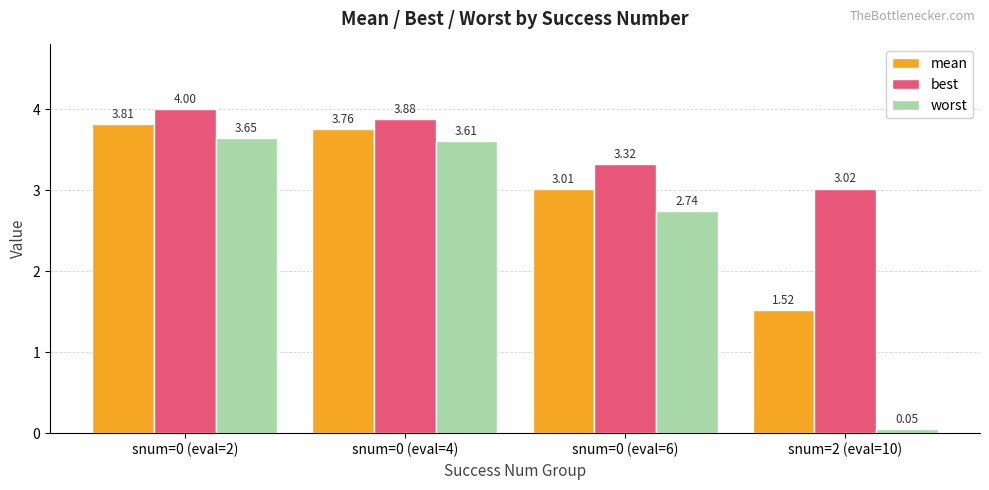

What is the sum of all mean values?

12.1